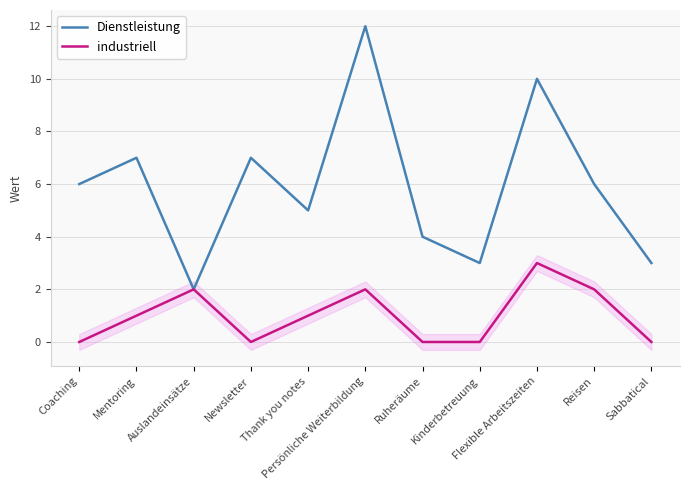

What is the difference between the Dienstleistung values at Sabbatical and Mentoring?

4